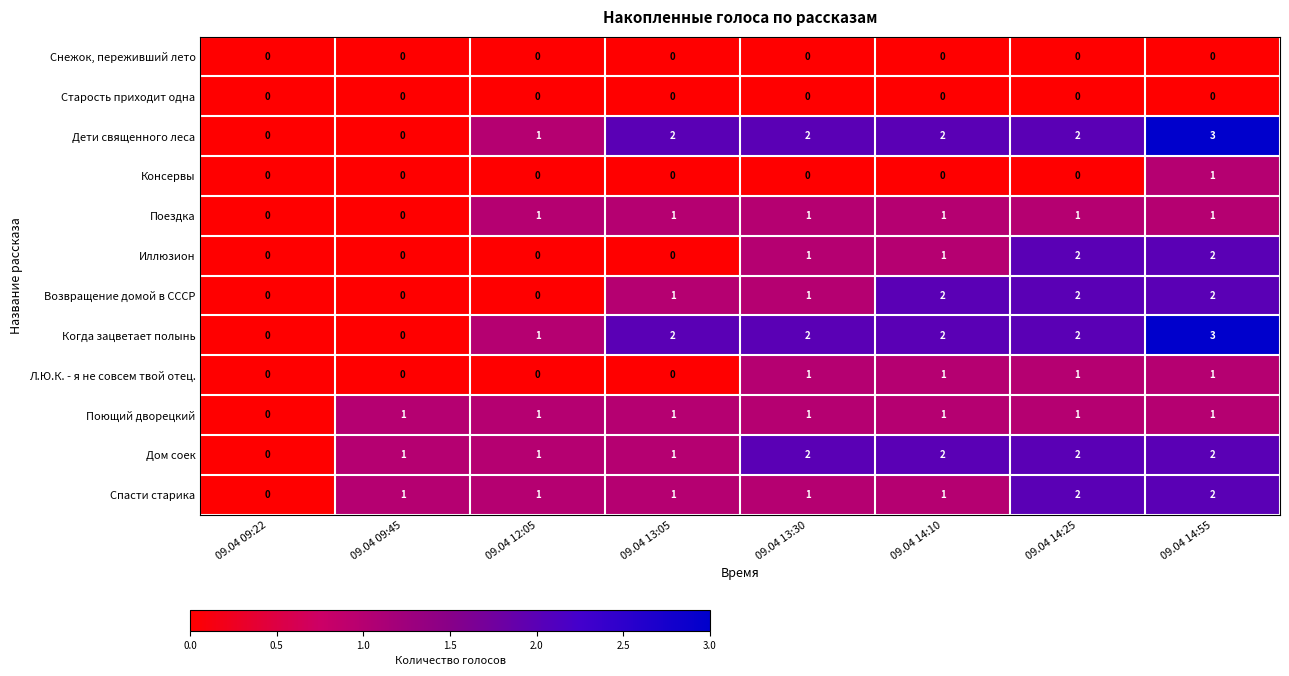

What is the approximate value of Дети священного леса at 09.04 14:55?

3